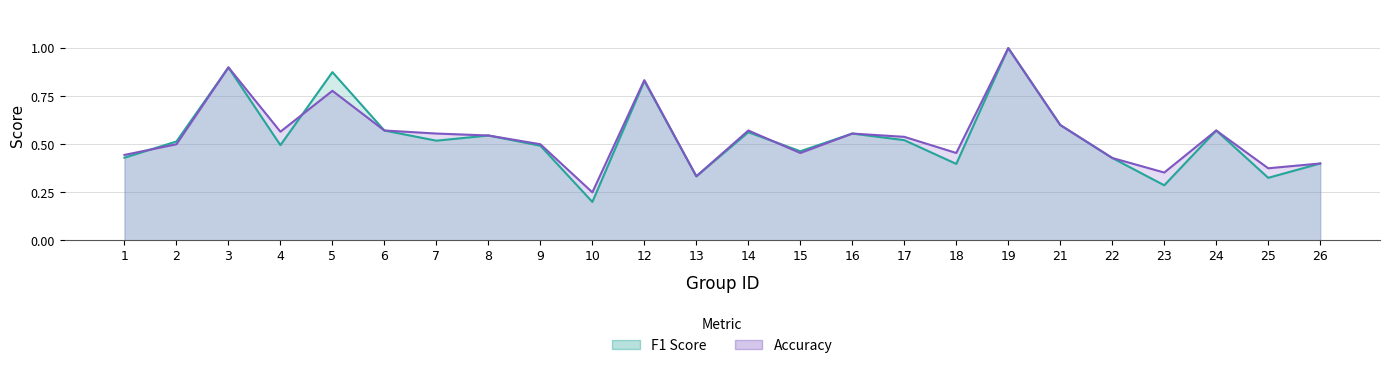

Between 9 and 25, which series saw the biggest shift?

f1